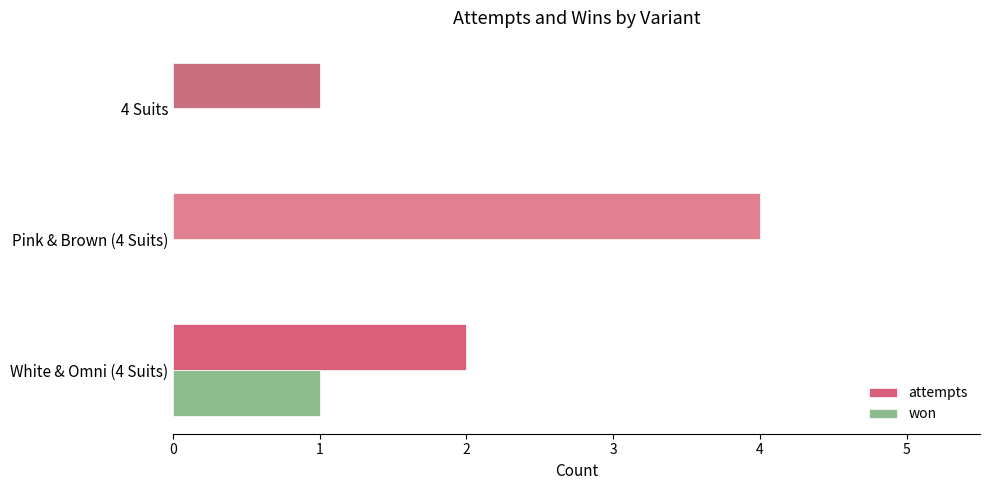

The value of attempts at White & Omni (4 Suits) is 3. True or false?

False